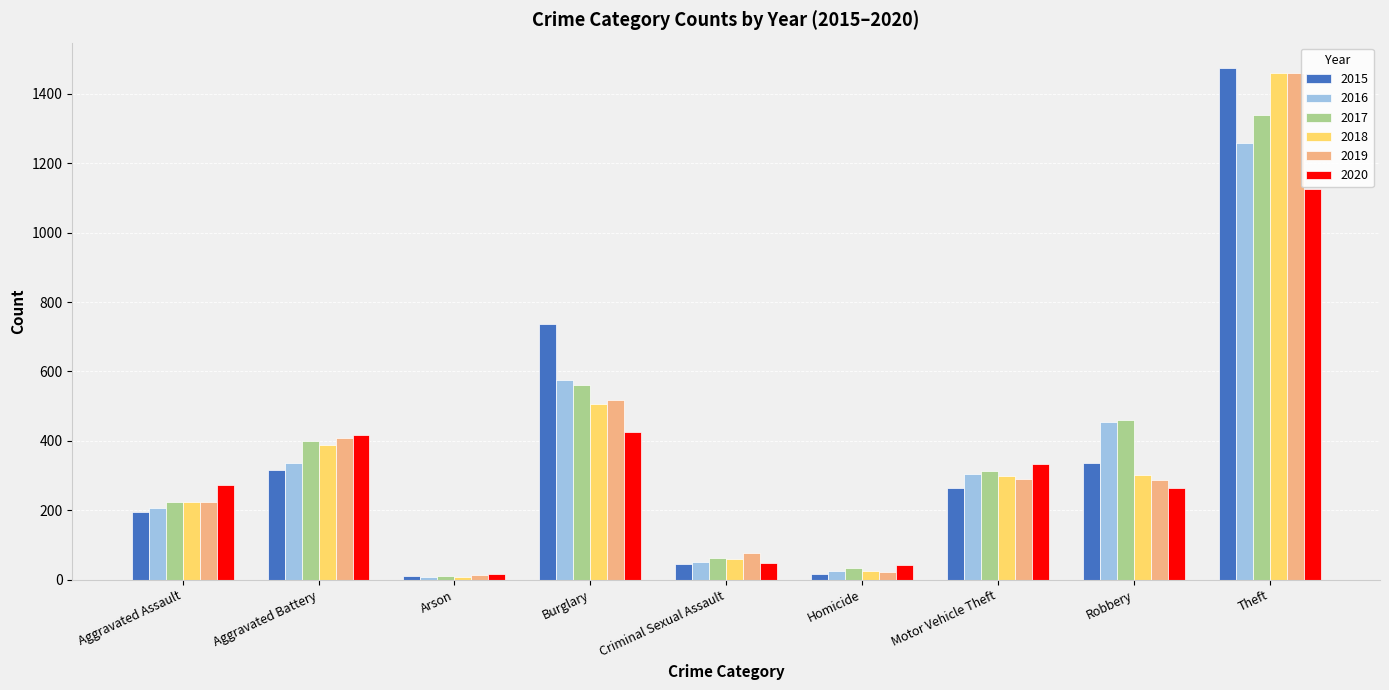

At how many categories does at least one series exceed 118?

6